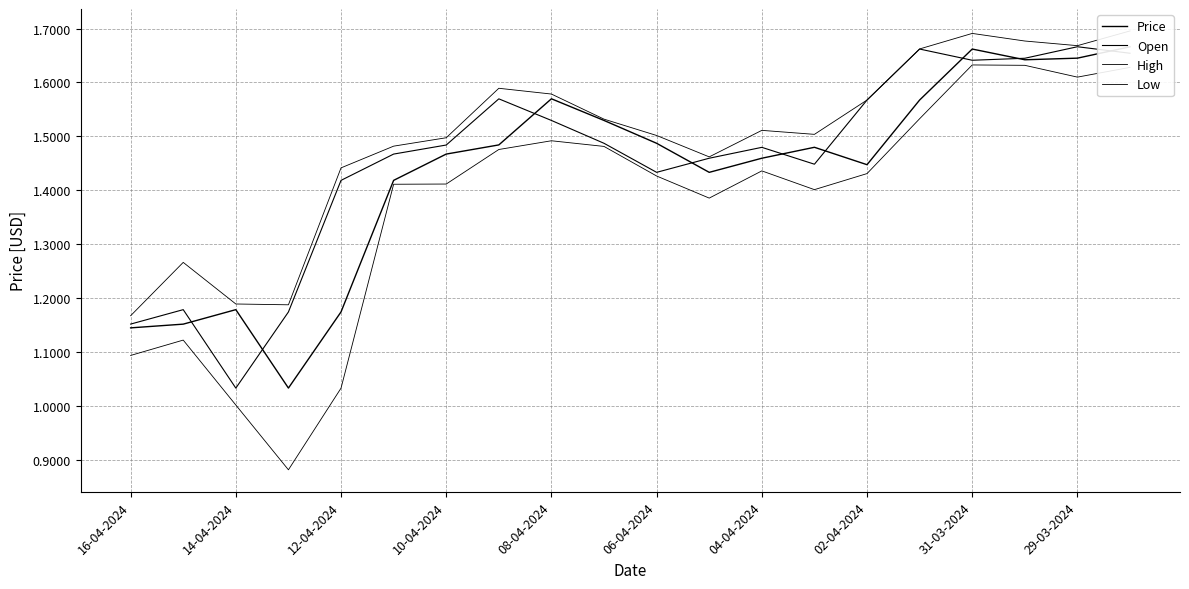

How many data points does each series have?

20